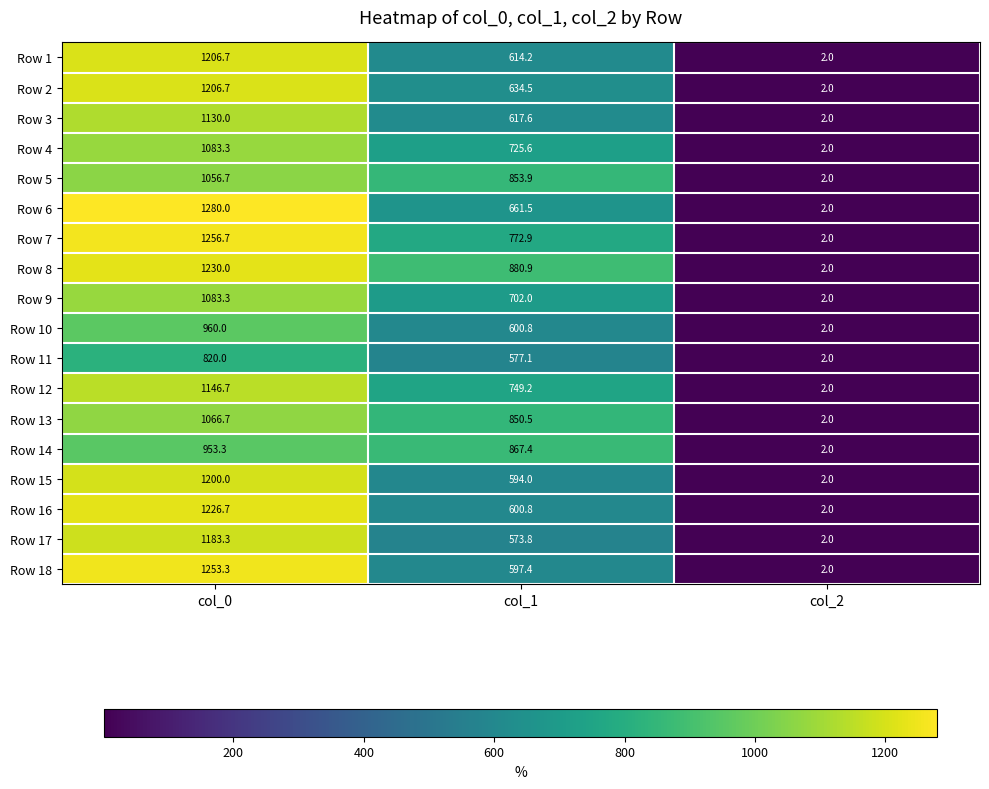

What is the difference between the highest and lowest values at col_0?

460.0